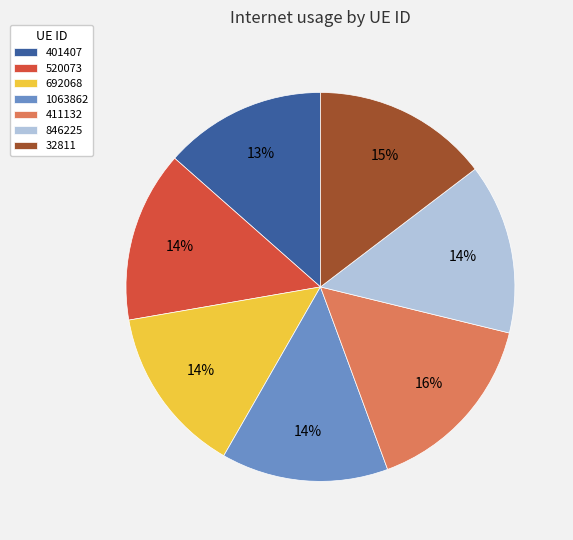

Which has a higher value, 846225 or 401407?

846225